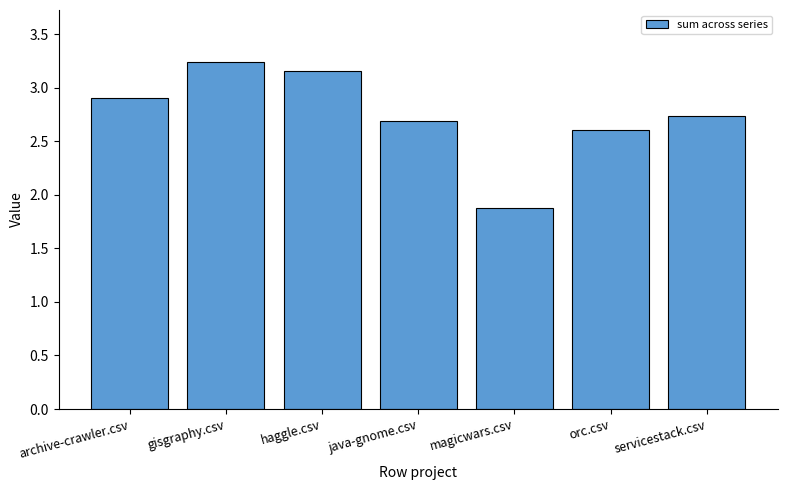

How many bars are there in total?

7